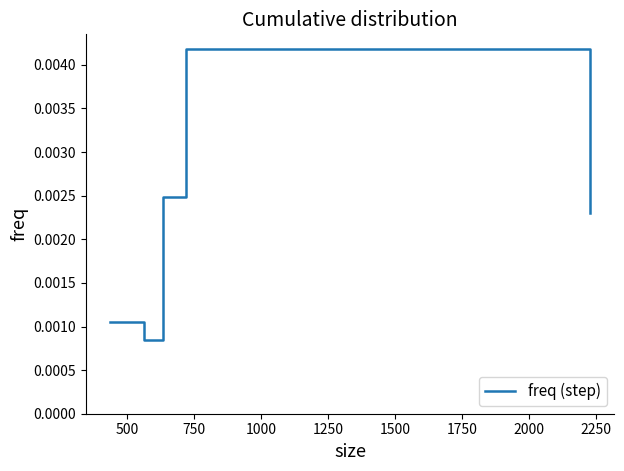

True or false: the data has more than 1 interior local peaks.

False